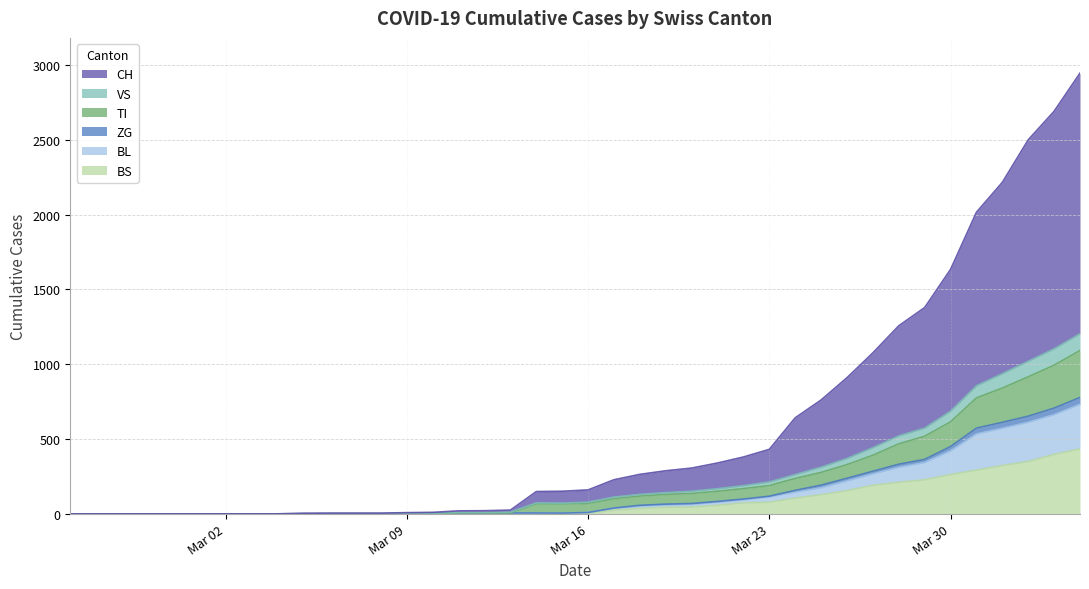

How many lines are shown in the chart?

6